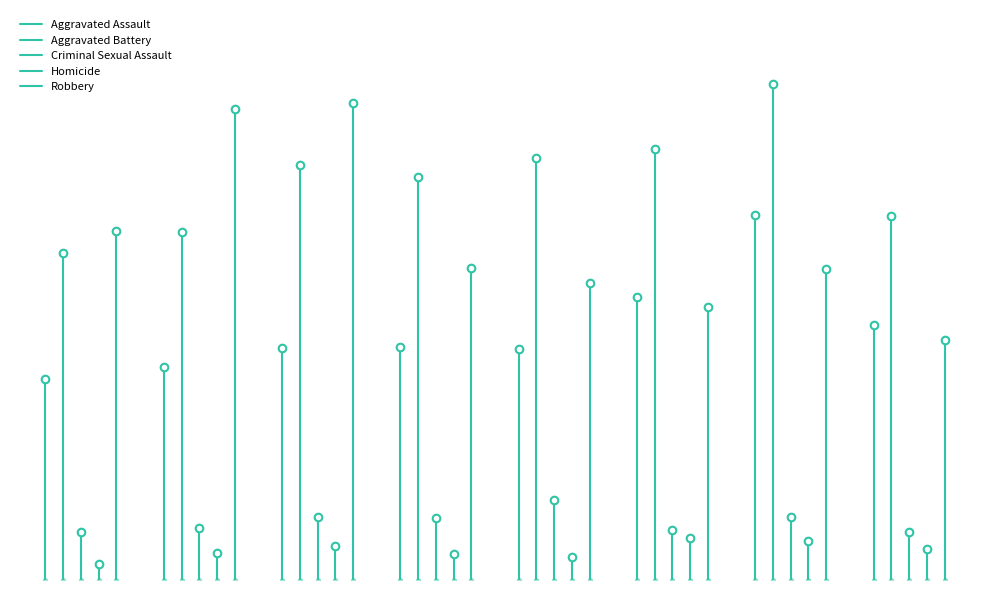

At how many categories does at least one series exceed 221?

1